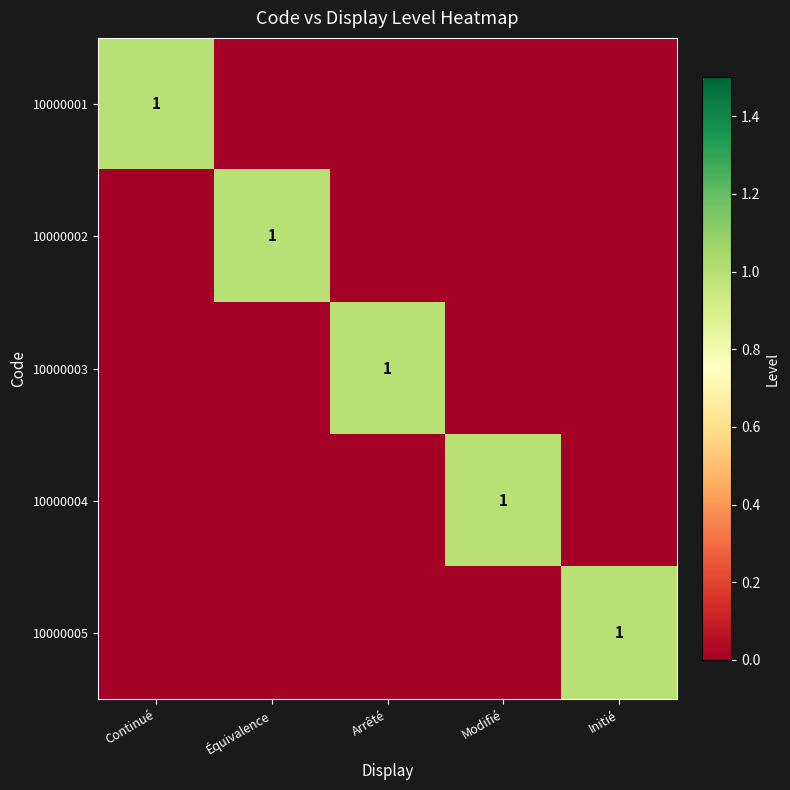

True or false: 10000001 has a value of 2 at Continué.

False